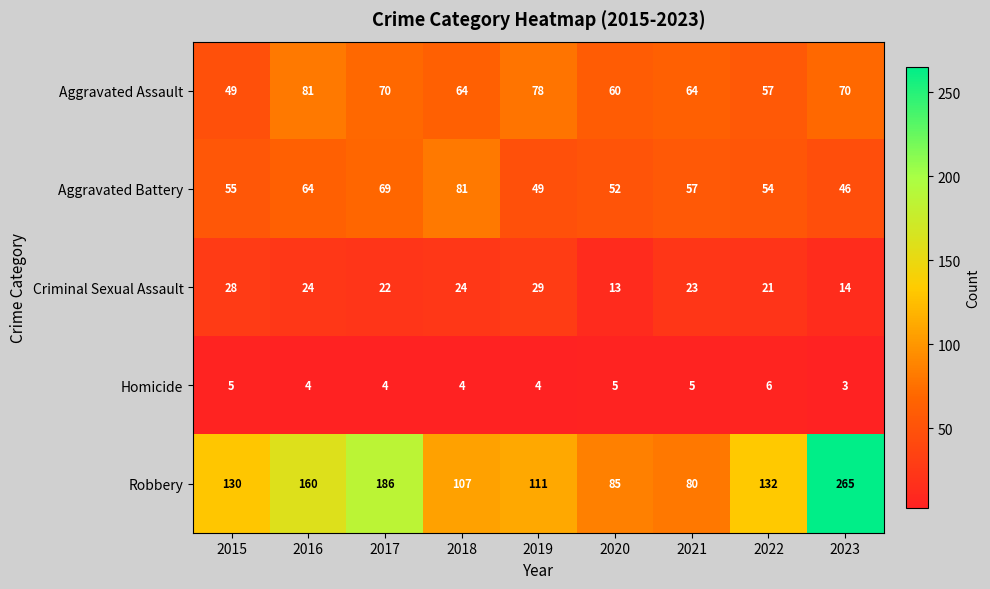

At 2018, list the series in order from smallest to largest.

Homicide, Criminal Sexual Assault, Aggravated Assault, Aggravated Battery, Robbery